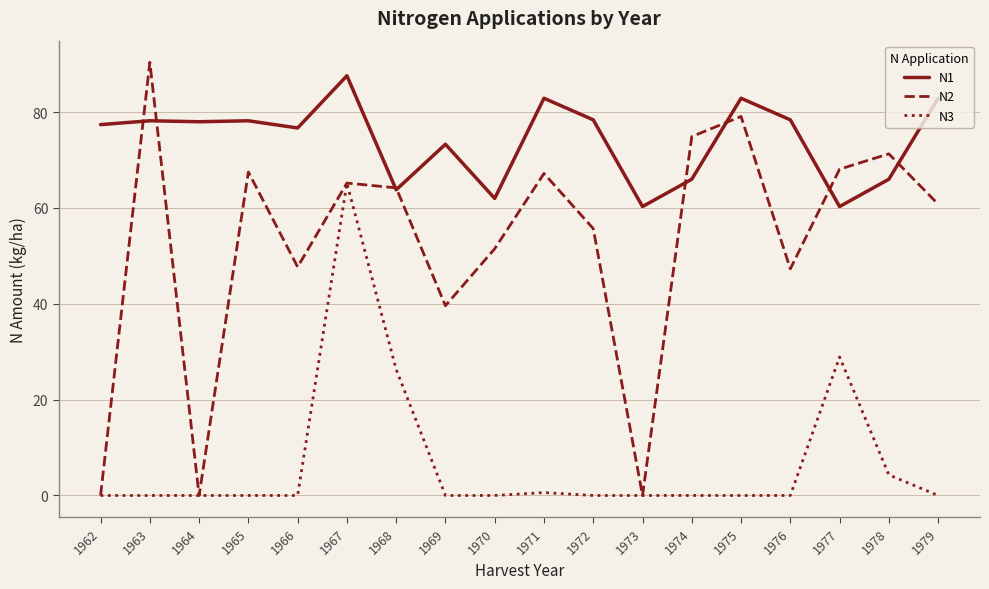

Rank the series by their maximum value, from highest to lowest.

N2, N1, N3